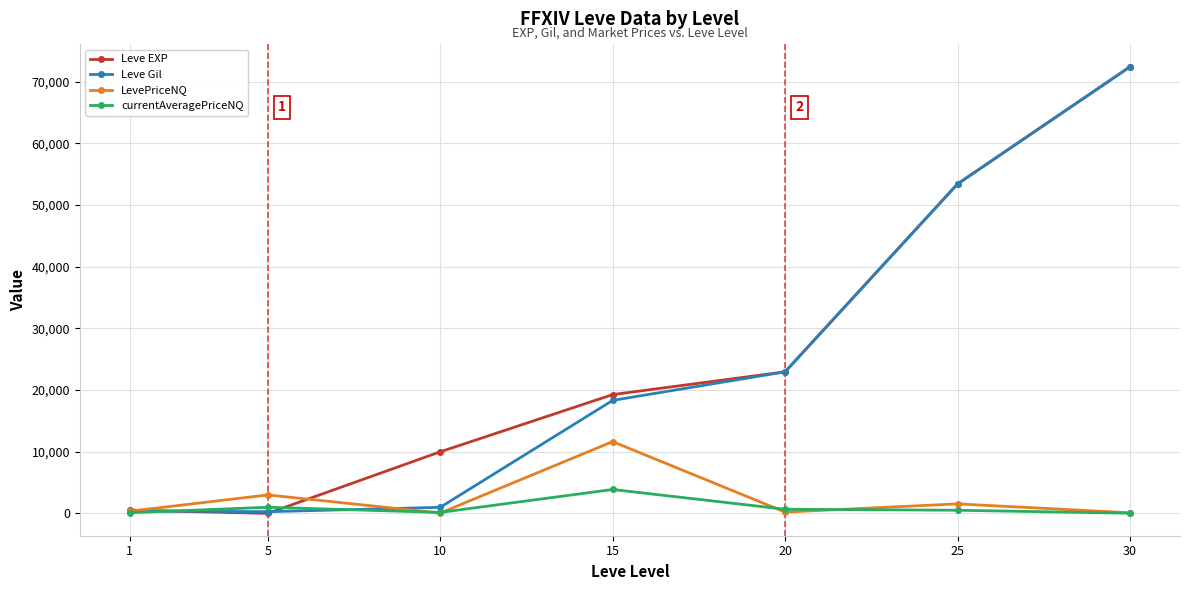

Which series has the largest total across all categories?

Leve EXP